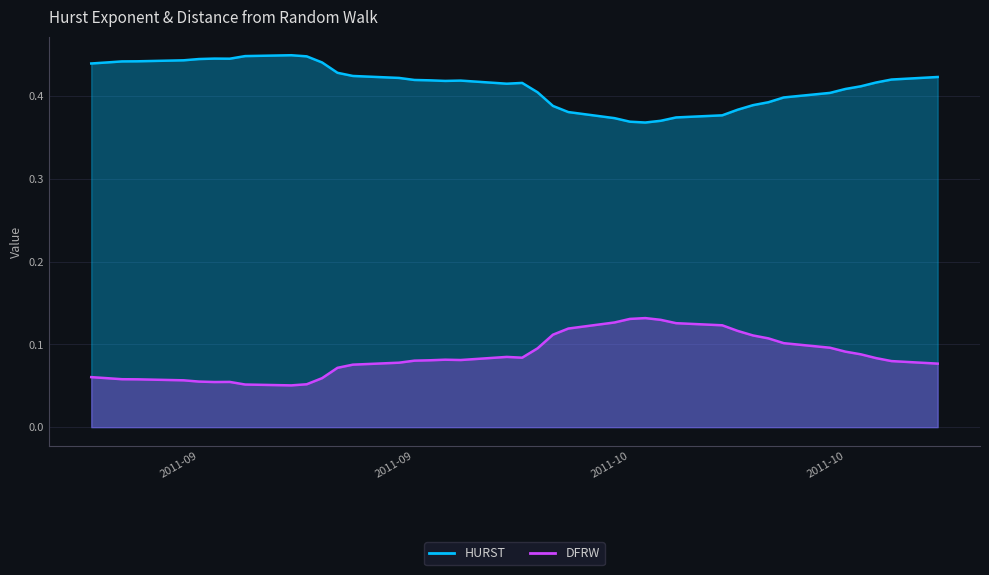

The HURST series shows 0.1 at 2011-09-22. True or false?

True